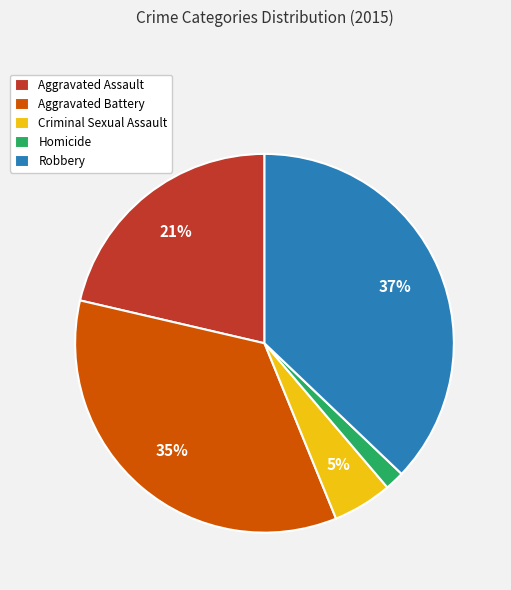

Approximately how many times larger is the value at Aggravated Assault compared to Robbery?

0.6